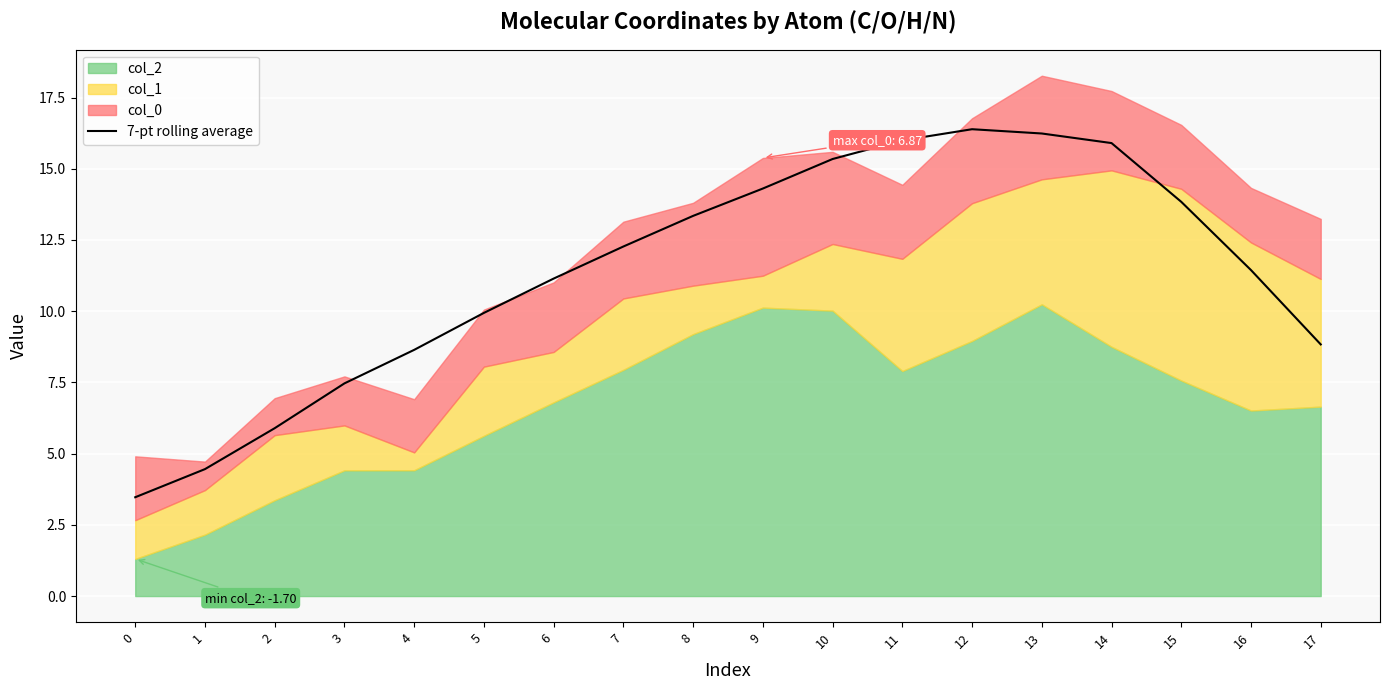

How many lines are shown in the chart?

1